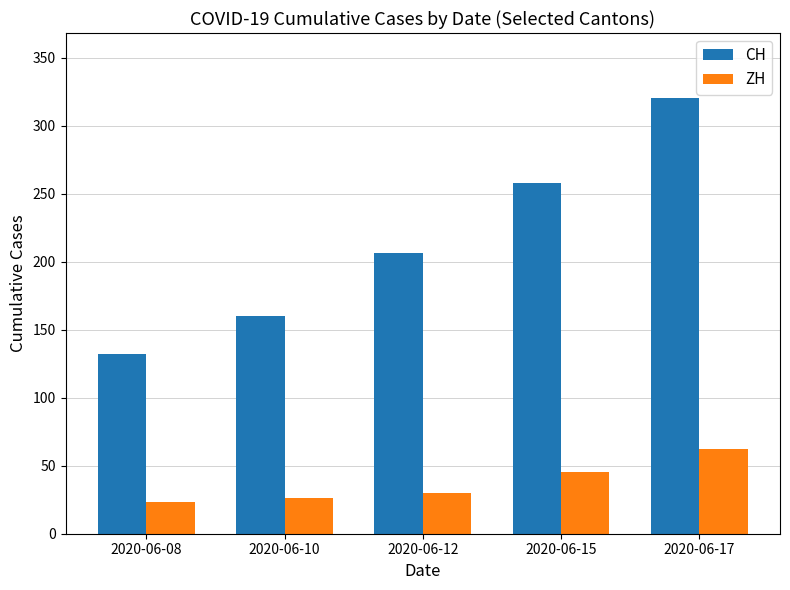

What is the value of the ZH bar at the 1st from the left?

23